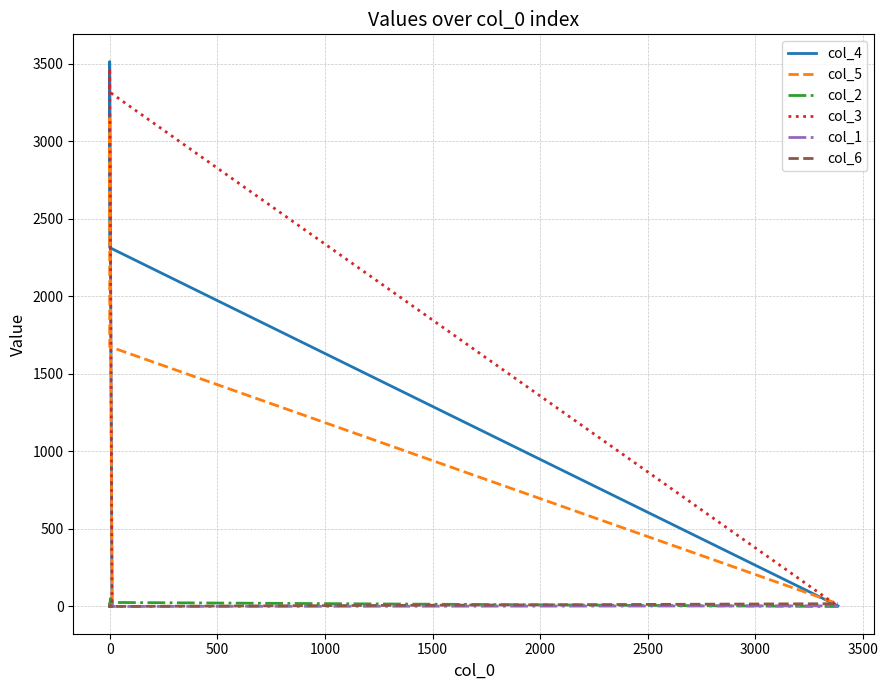

How many intersections are there between col_2 and col_4?

3